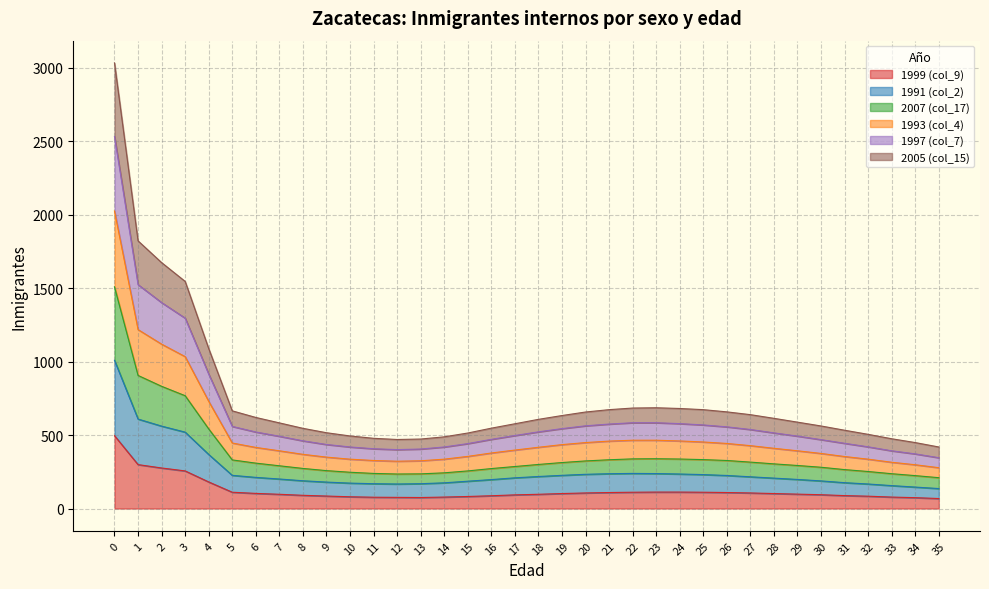

True or false: 1997 (col_7) and 1999 (col_9) intersect in this chart.

False